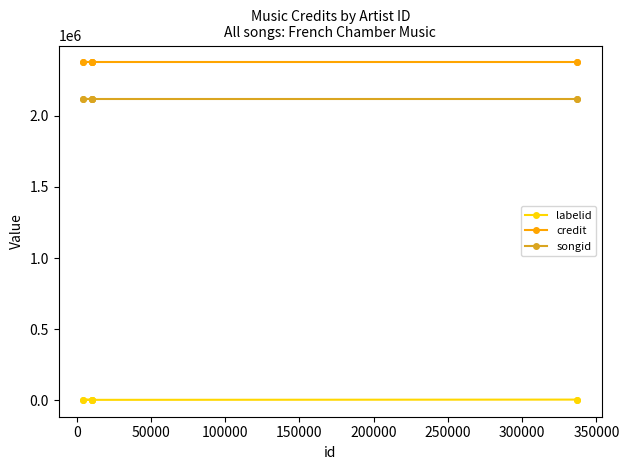

Rank the series at 250000 from highest to lowest value.

credit, songid, labelid